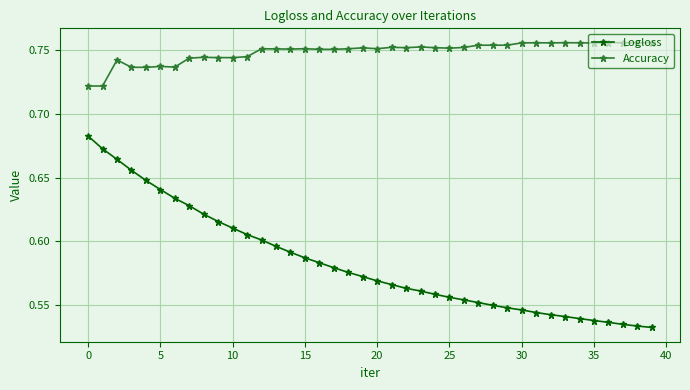

At how many categories does at least one series exceed 0?

40